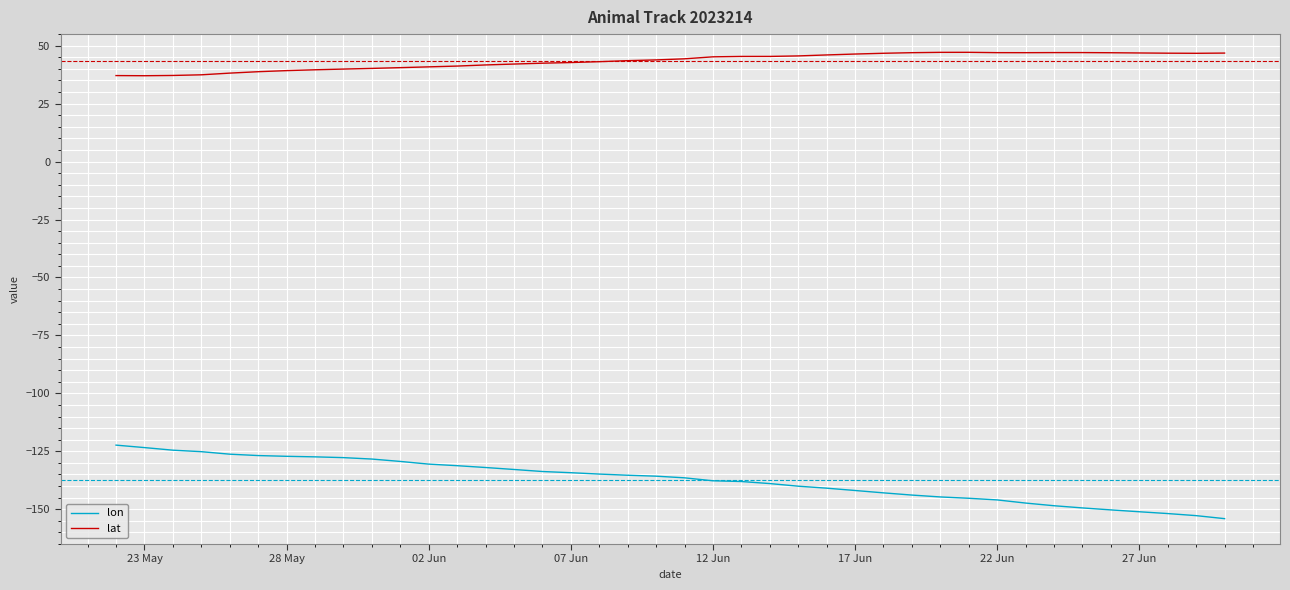

What is the difference between the maximum and minimum values in the lat series?

10.1